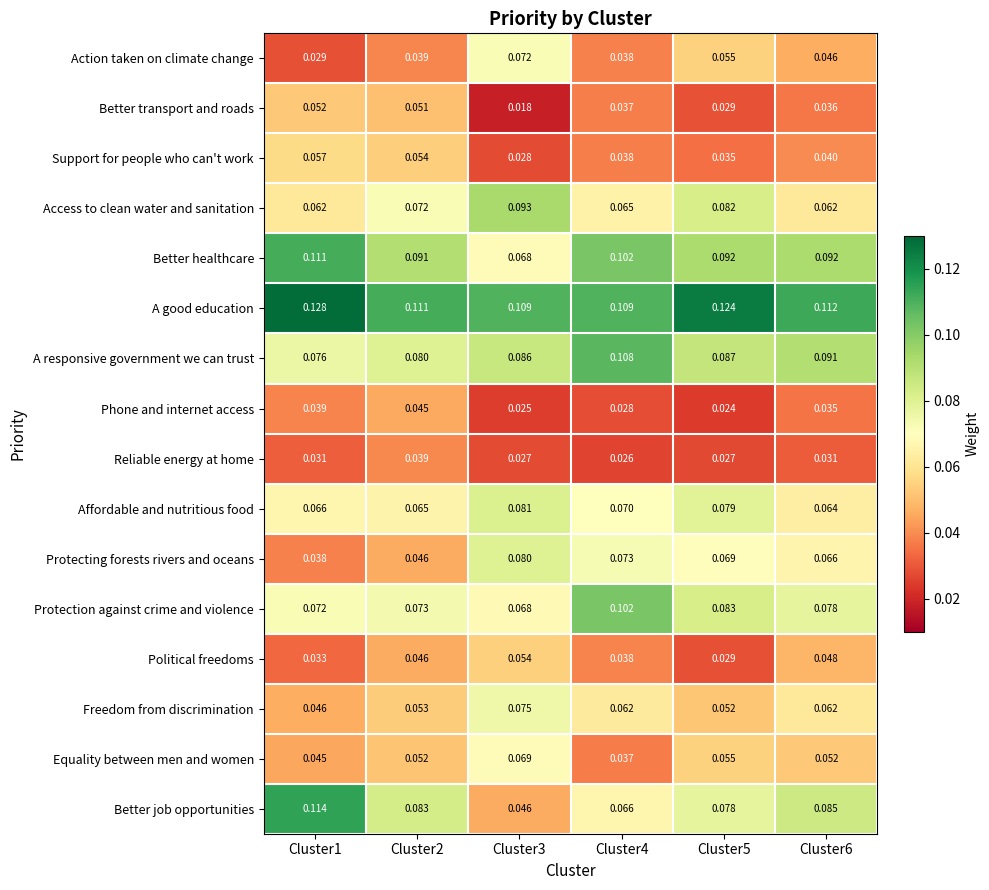

Which series has the largest total across all categories?

A good education